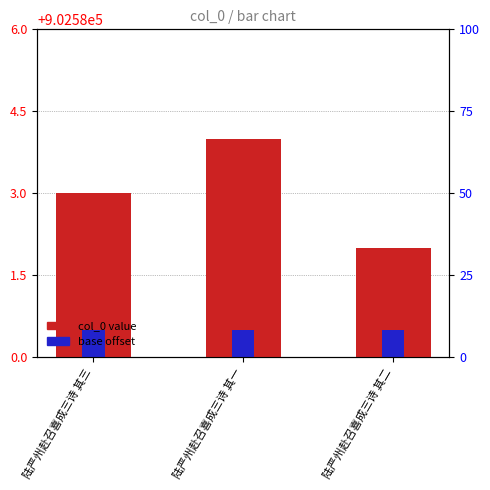

The col_0 value series shows 5.9 at 陆严州赴召喜成三诗 其一. True or false?

False